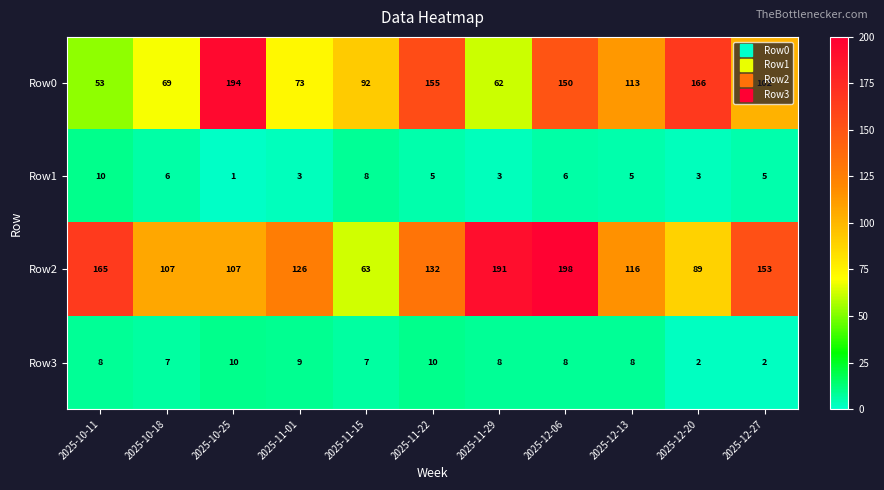

Which category has the lowest value in the Row1 series?

2025-10-25